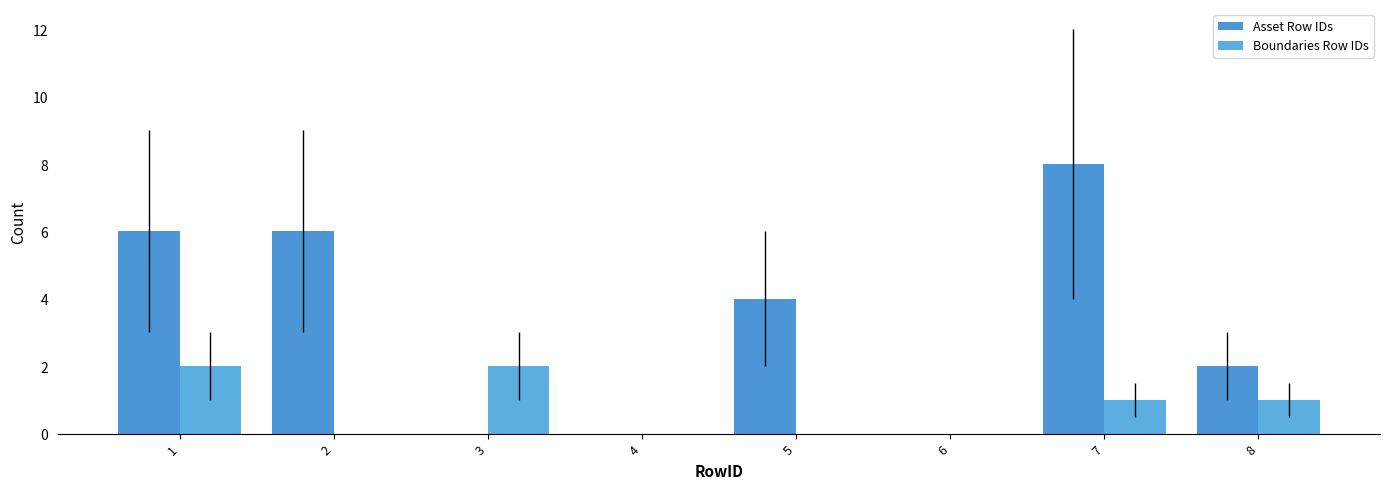

Reading right to left, what are all the values shown in this chart?

Asset Row IDs: 2	8	0	4	0	0	6	6
Boundaries Row IDs: 1	1	0	0	0	2	0	2